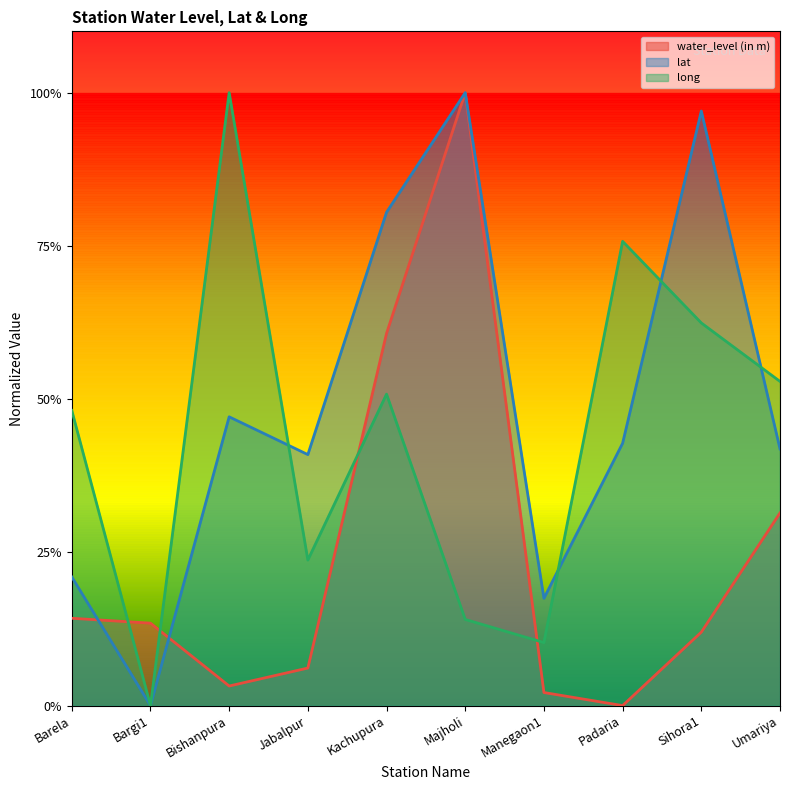

List the series in order of their peak value, highest first.

water_level (in m), lat, long